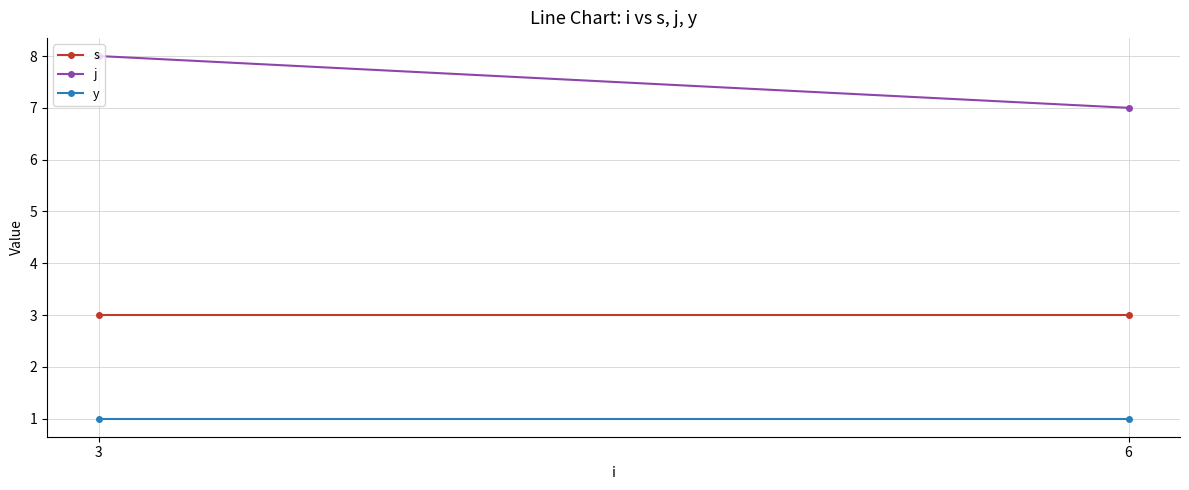

Between 3 and 6, which series saw the biggest shift?

j